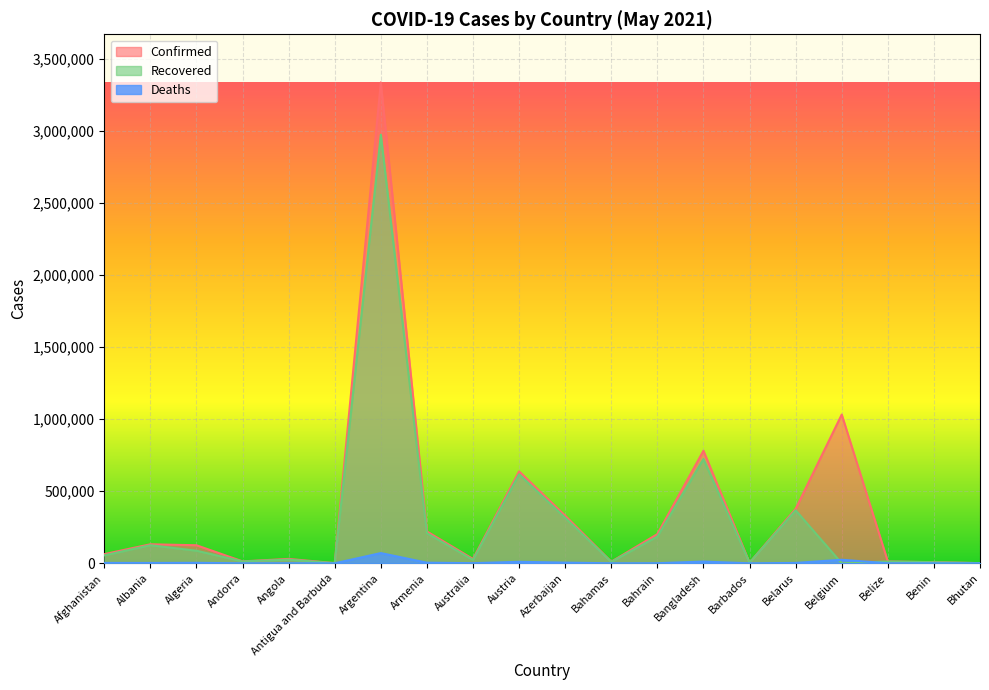

What is the sum of all Deaths values?

141955